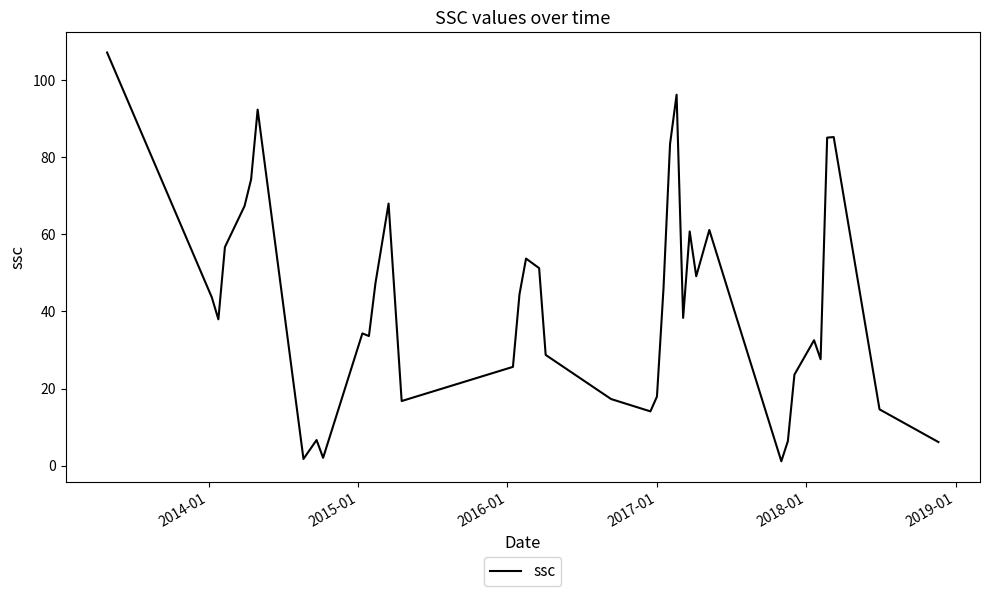

What is the difference between the maximum and minimum values?

106.0